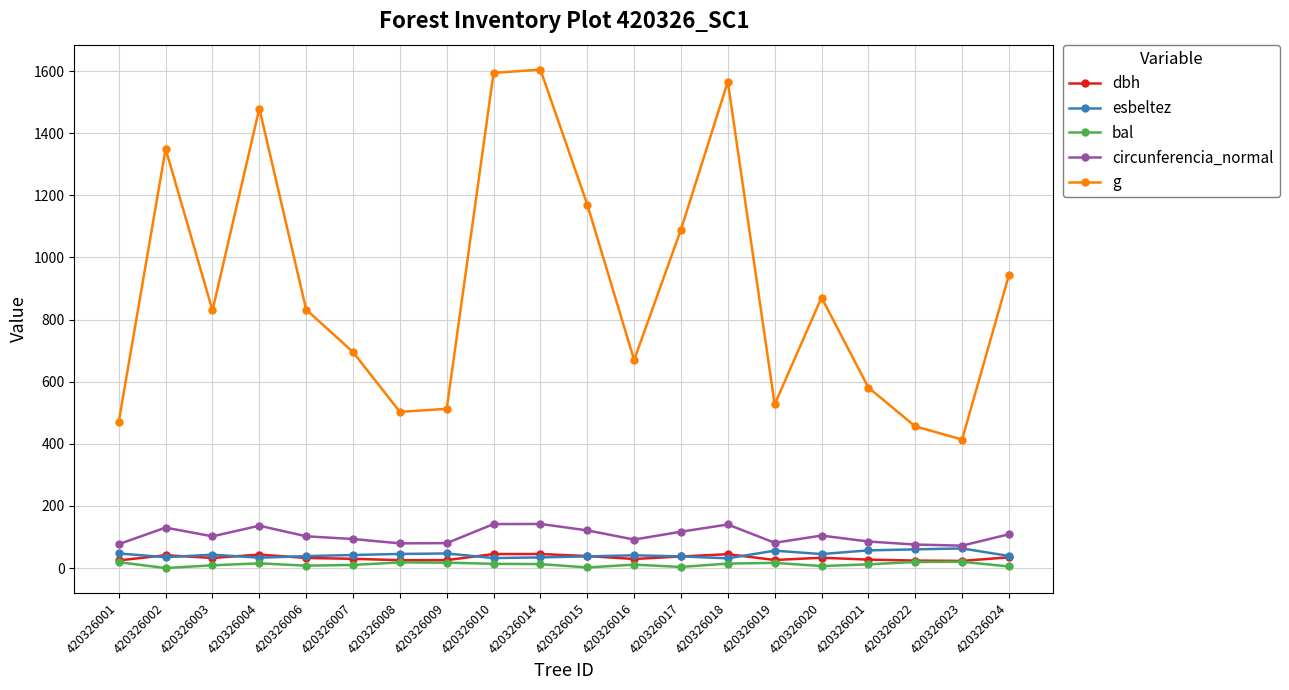

True or false: circunferencia_normal and dbh cross at least once.

False